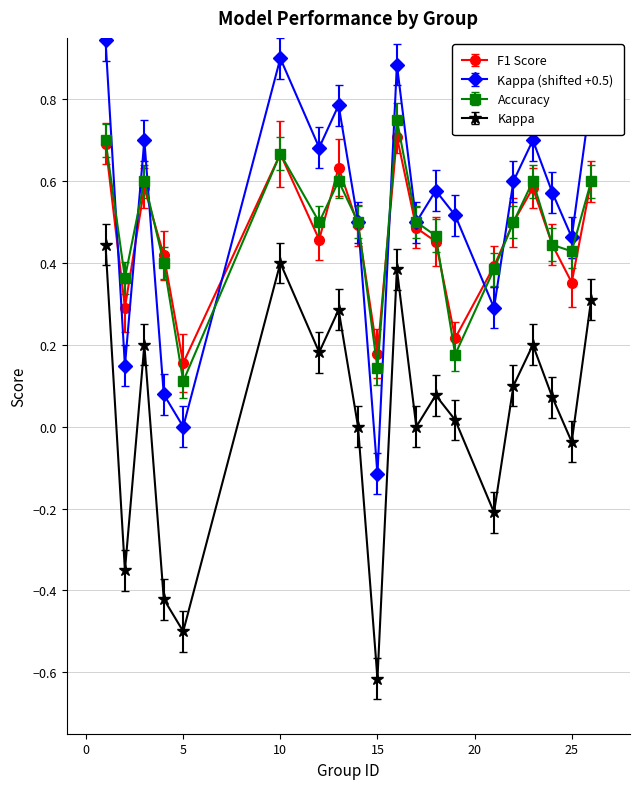

What are all the series names shown in the legend?

F1 Score, Kappa (shifted +0.5), Accuracy, Kappa